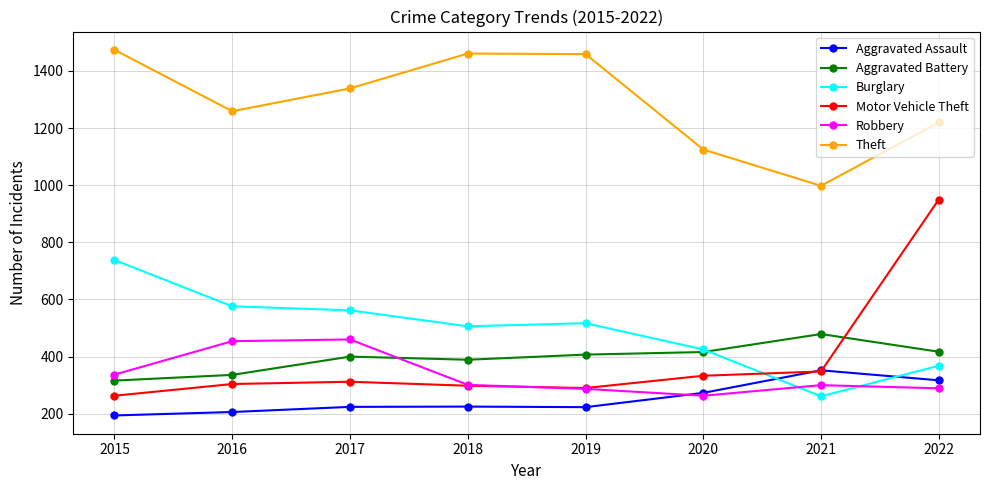

At which category is the sum across all series the highest?

2022